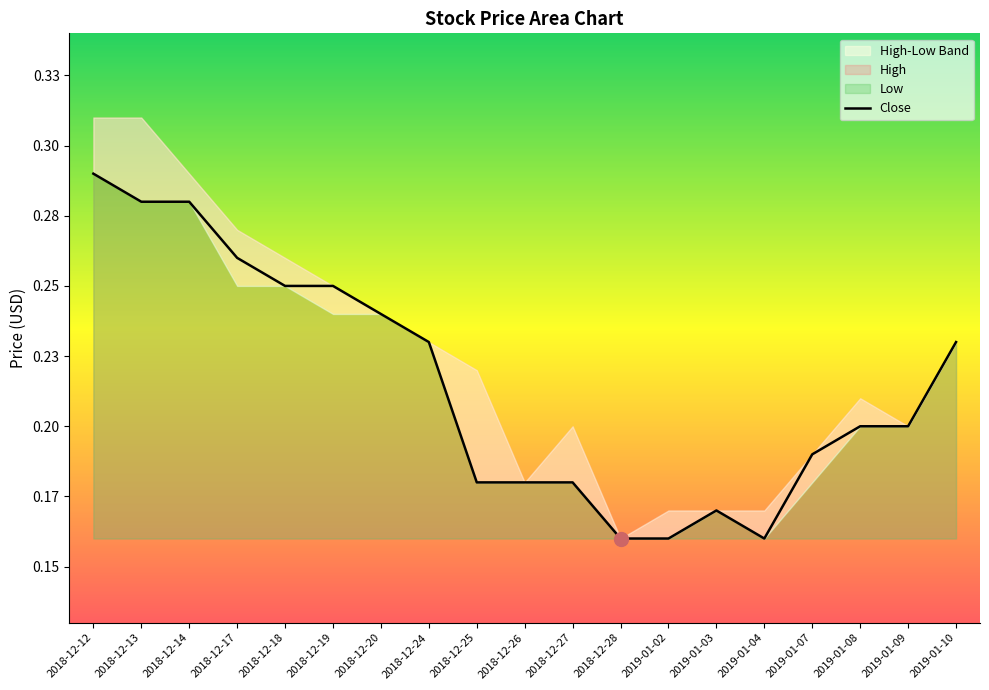

What position from the left is 2019-01-02?

13